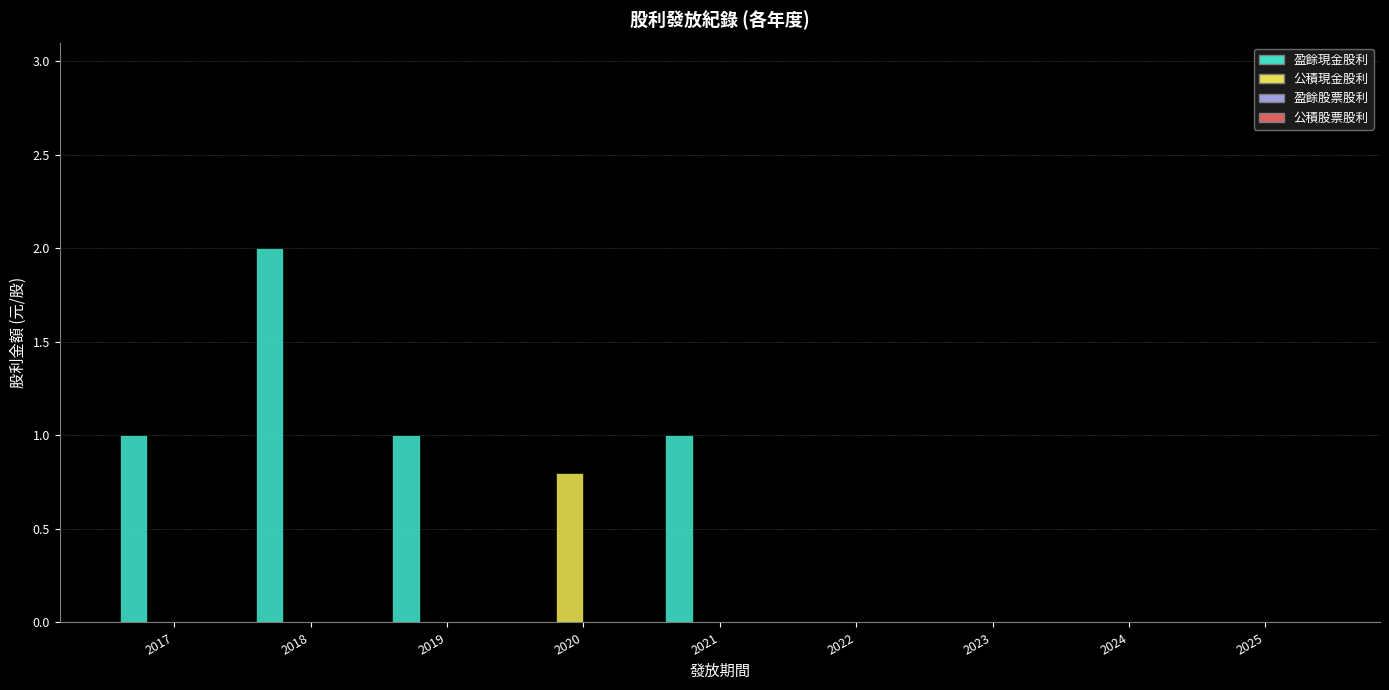

Is it true that 盈餘現金股利 equals 0.0 at 2022?

True